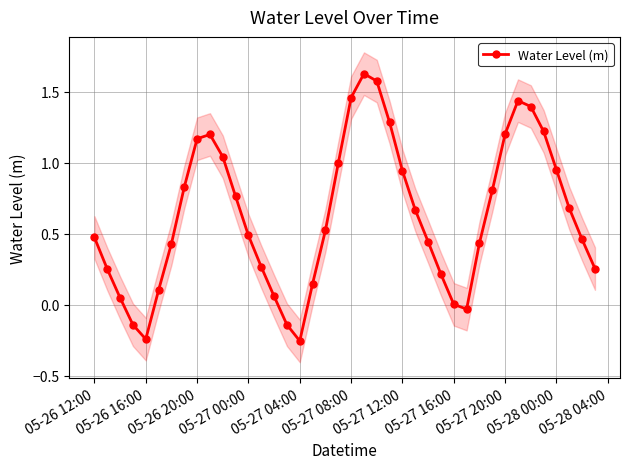

What is the difference between the maximum and minimum values?

1.9